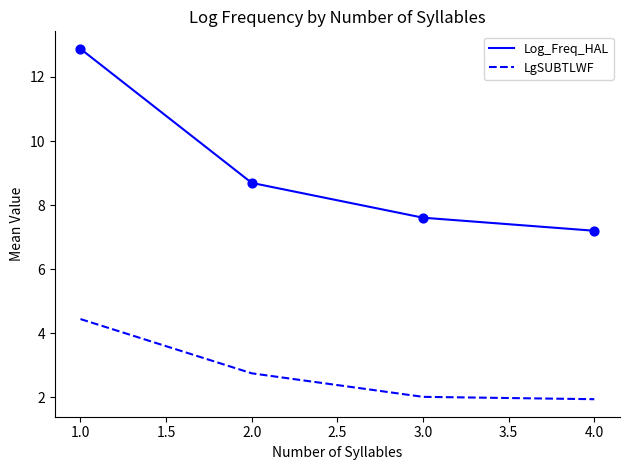

What is the spread (max minus min) of values at 4.0?

5.3